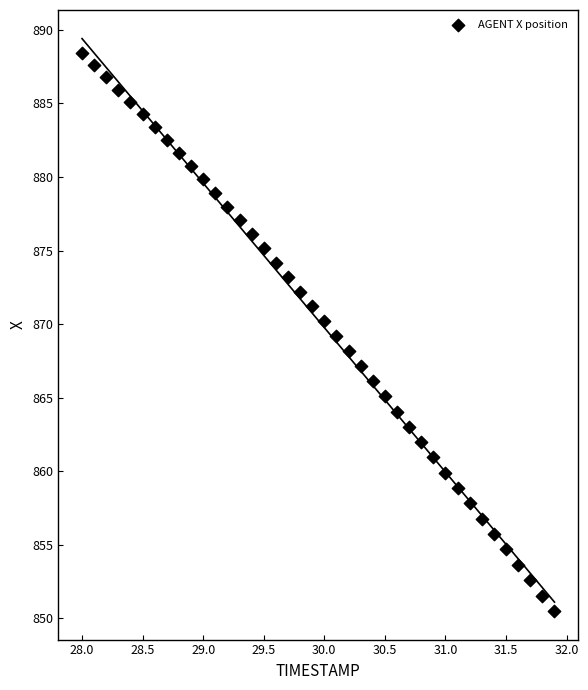

What is the range of X values (max minus min)?

3.9